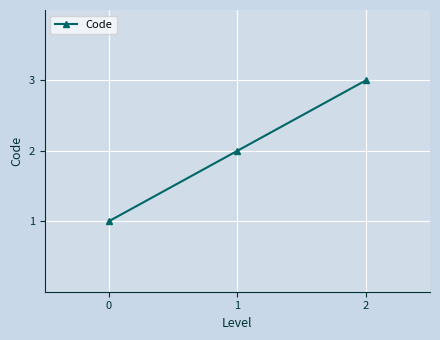

What is the smallest value displayed?

1